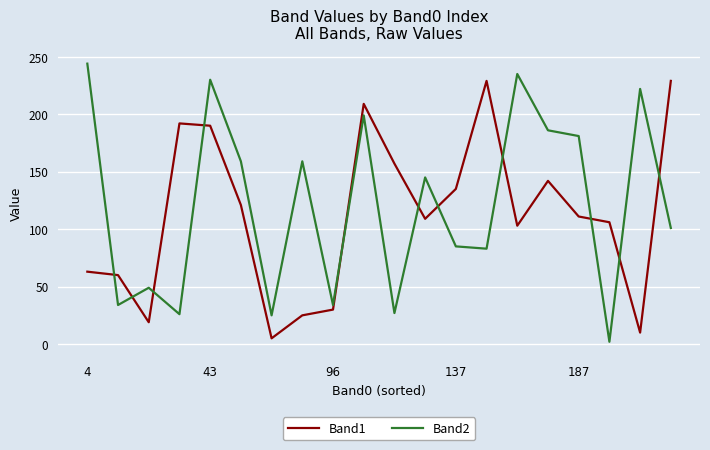

Which series ends up on top after the final intersection of Band1 and Band2?

Band1